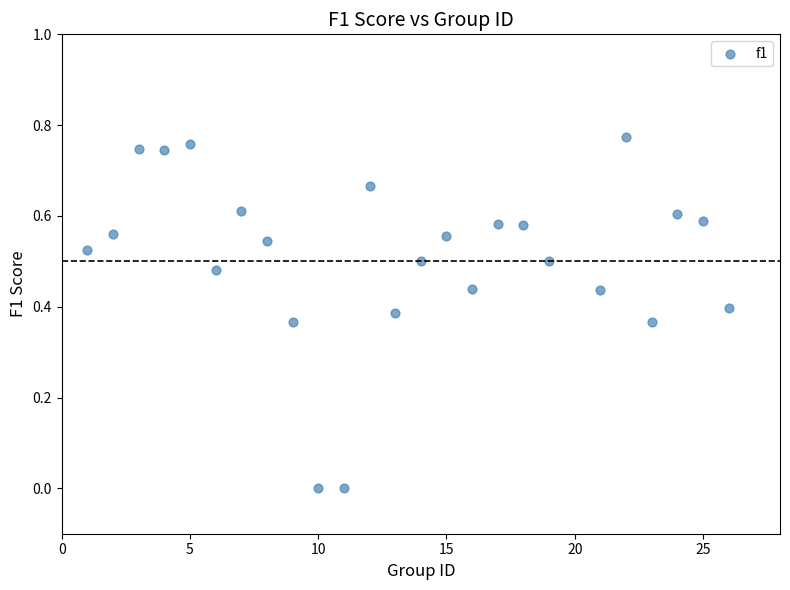

What is the range of X values (max minus min)?

25.0